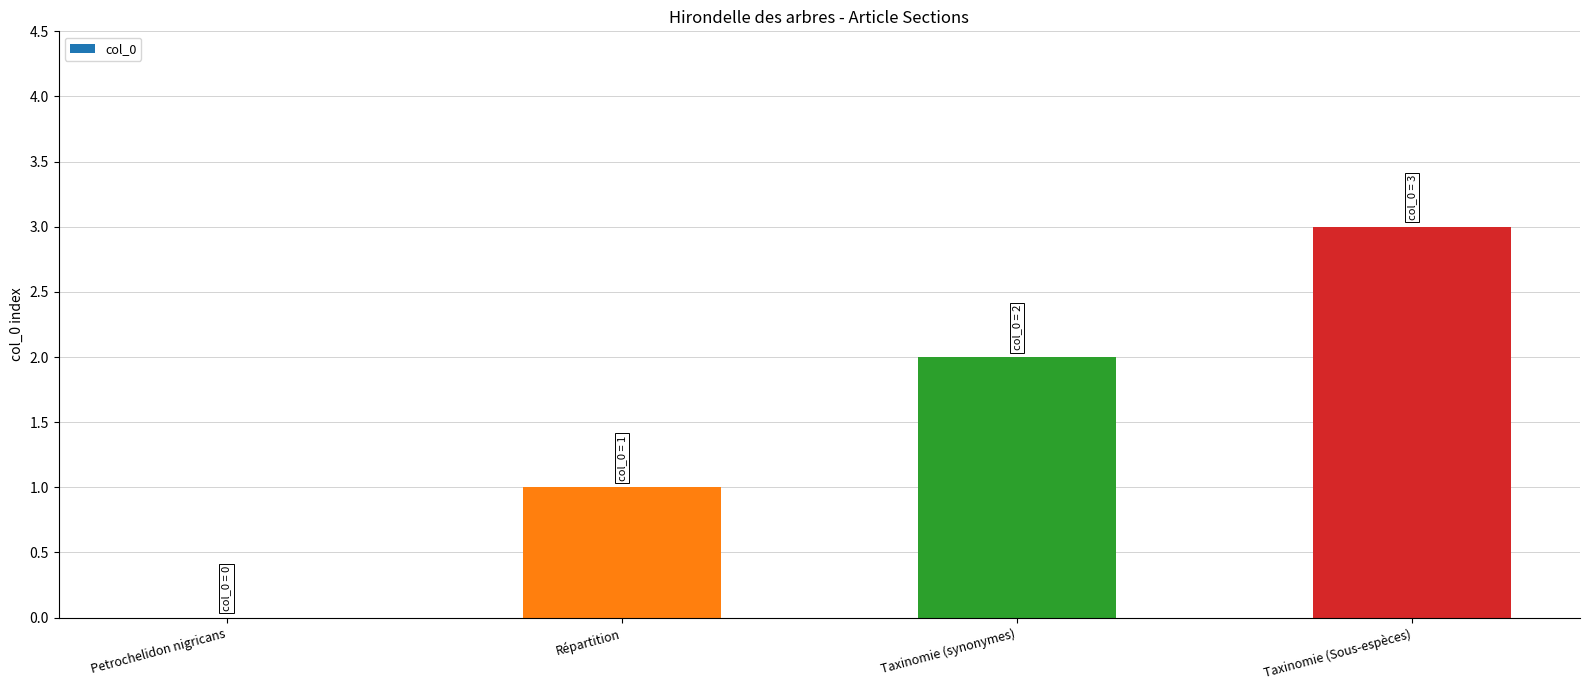

What is the change in value from Petrochelidon nigricans to Taxinomie (Sous-espèces)?

+3